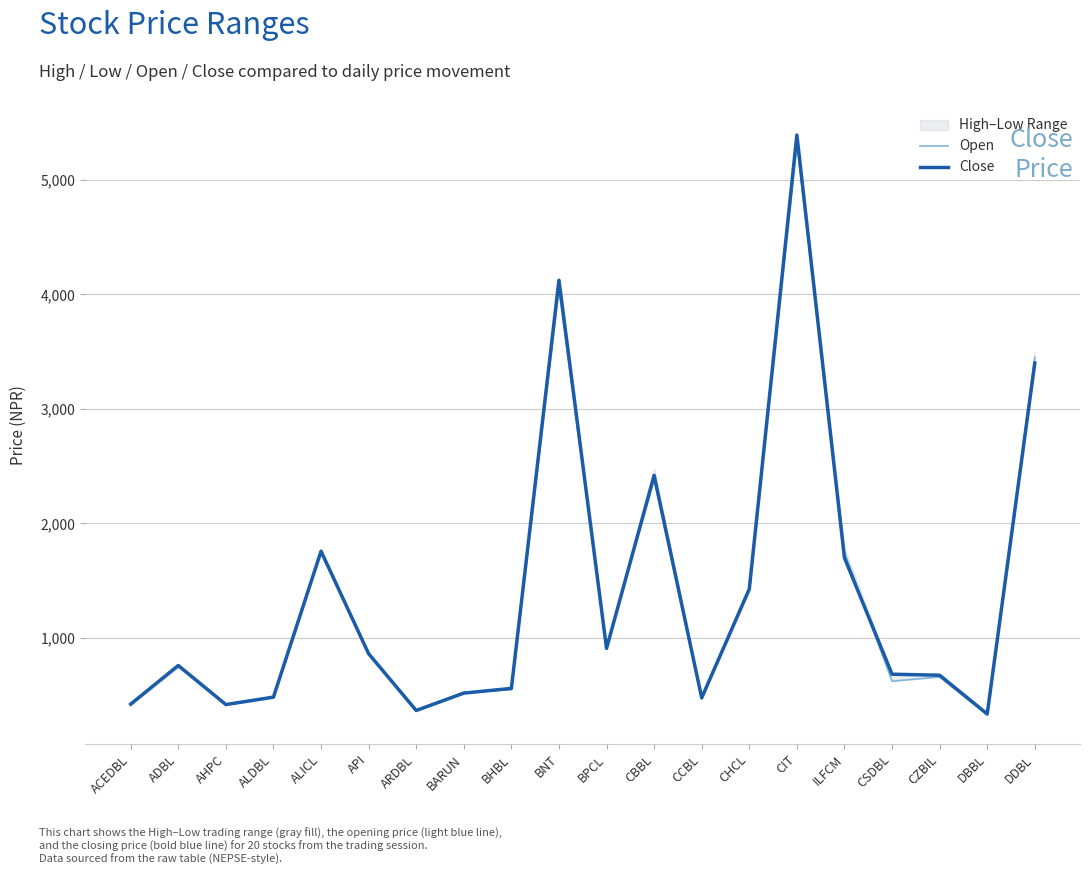

Which series has the largest total across all categories?

Close